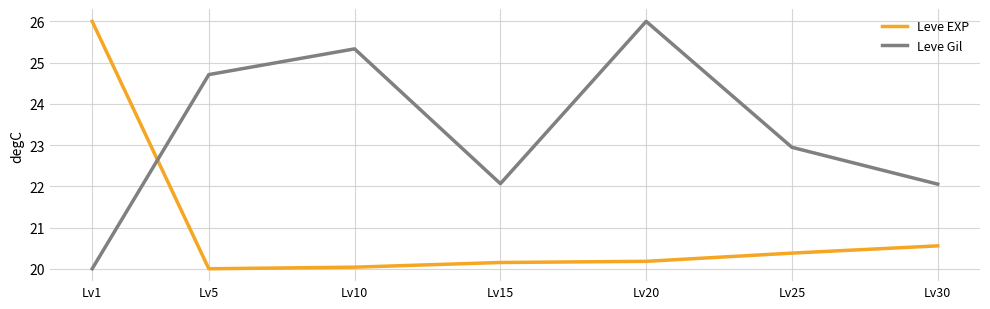

At Lv20, list the series in order from largest to smallest.

Leve Gil, Leve EXP